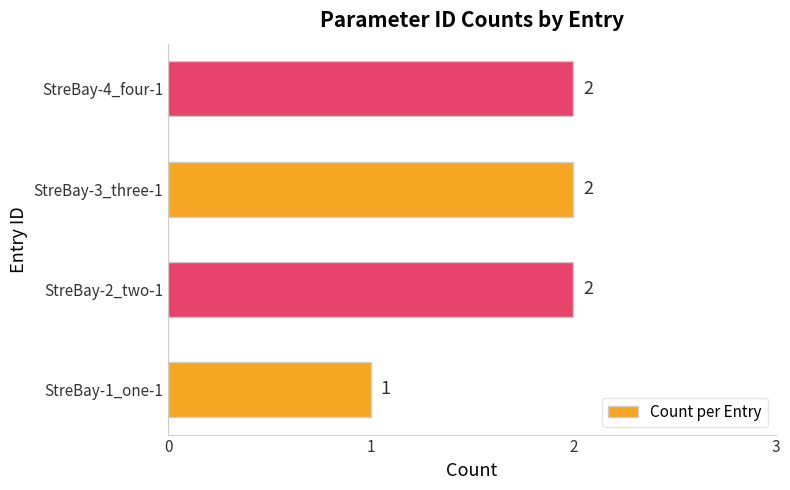

What is the change in value from StreBay-1_one-1 to StreBay-4_four-1?

+1